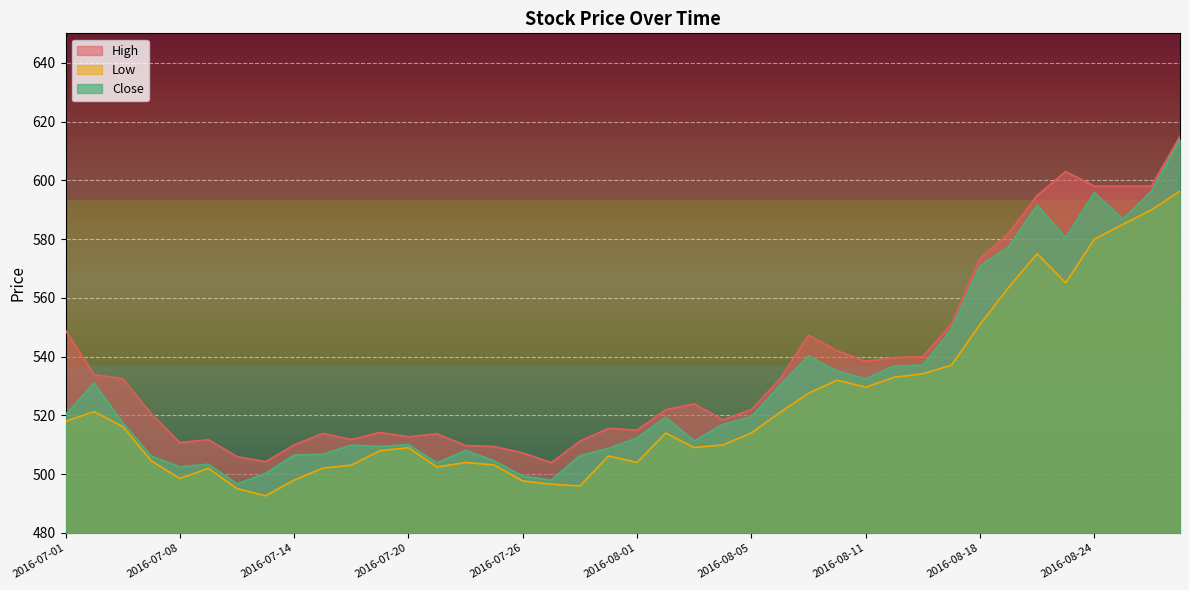

At how many categories does at least one series exceed 517?

23